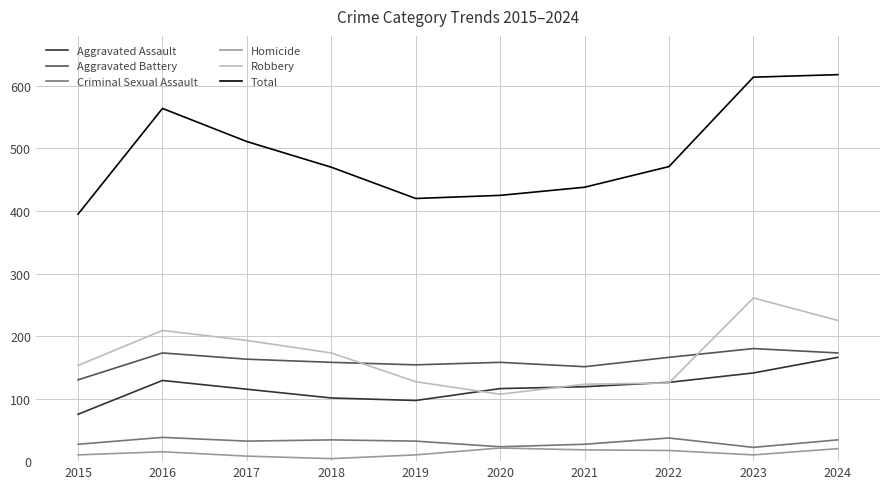

What is the total value across all series at 2024?

1236